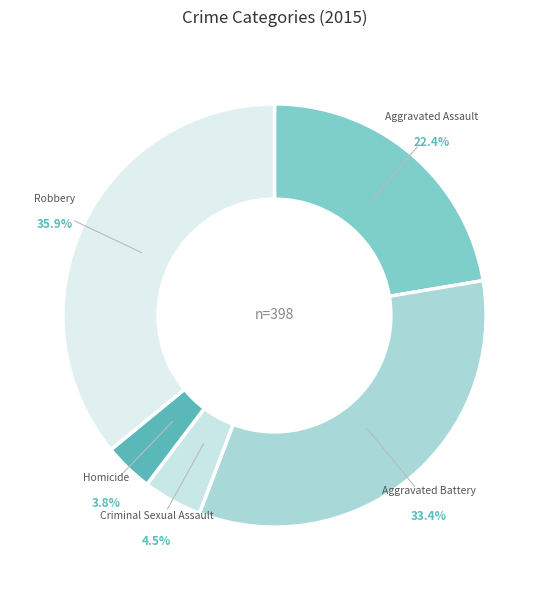

Rank the categories by value from lowest to highest.

Homicide, Criminal Sexual Assault, Aggravated Assault, Aggravated Battery, Robbery